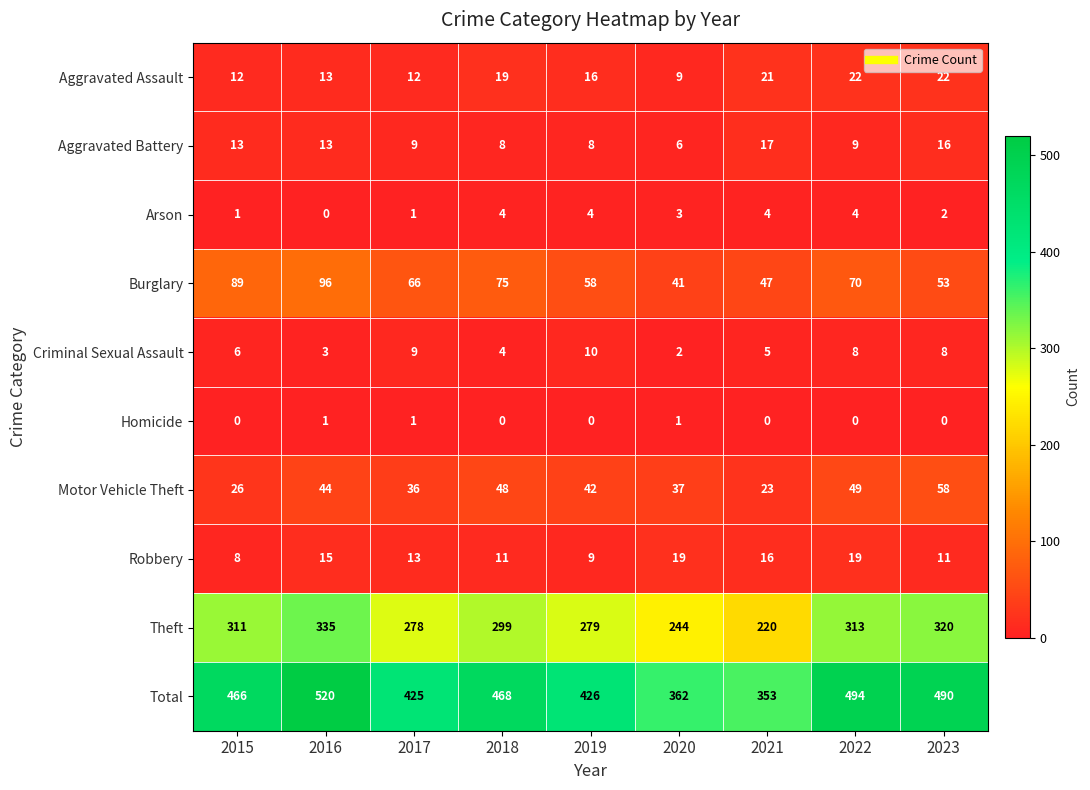

Count the number of data series in this chart.

10